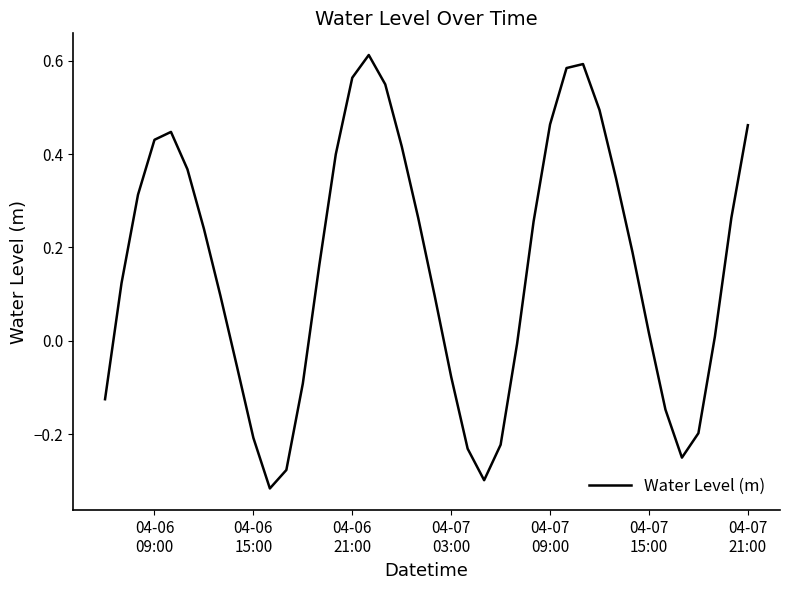

How many categories are shown in the chart?

40